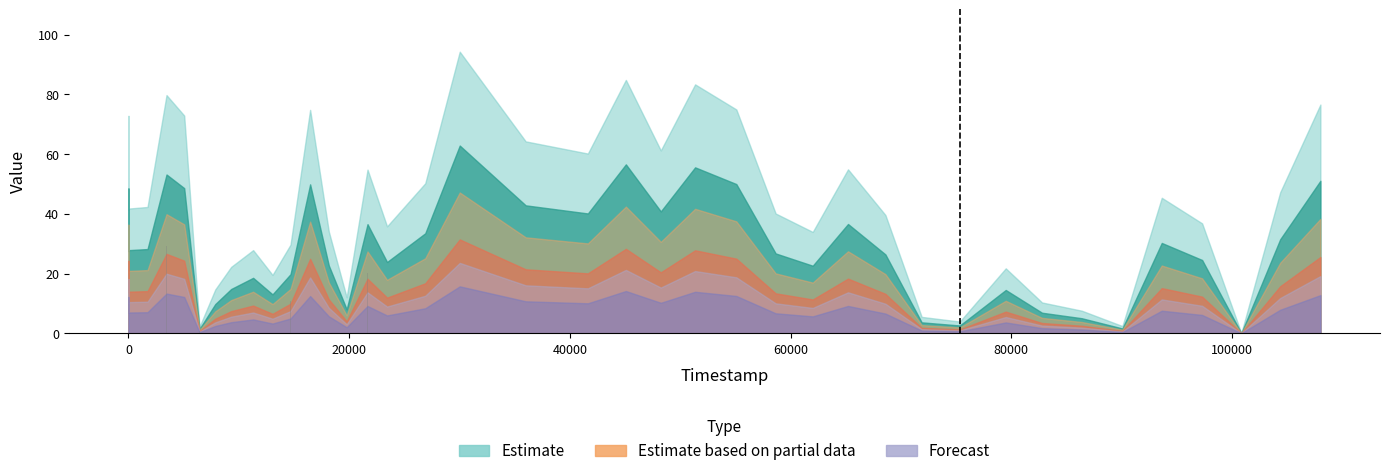

What is the greatest value displayed?

34.6